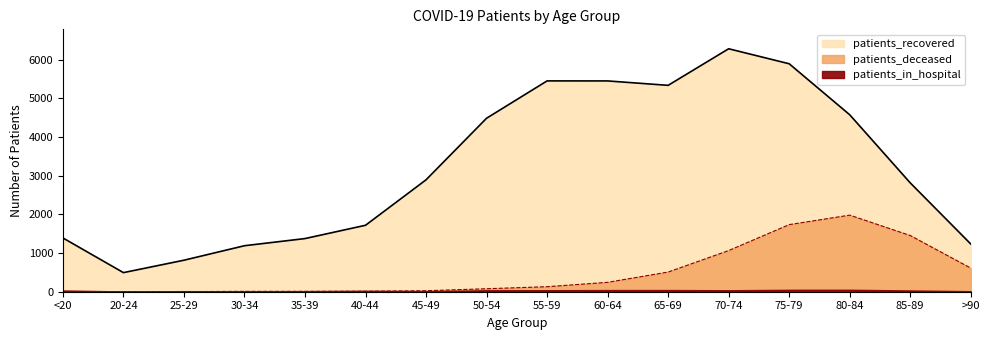

True or false: patients_recovered and patients_deceased intersect in this chart.

False